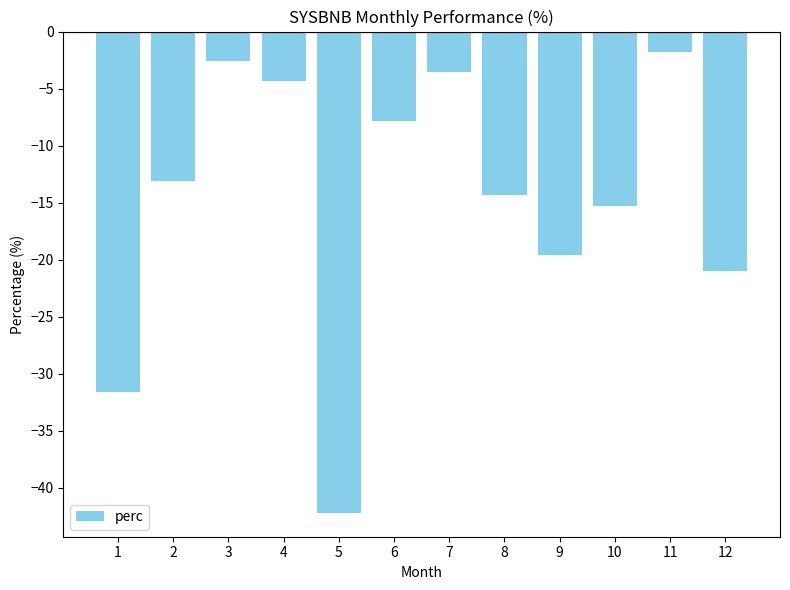

At which category does the chart reach its peak across all series?

11